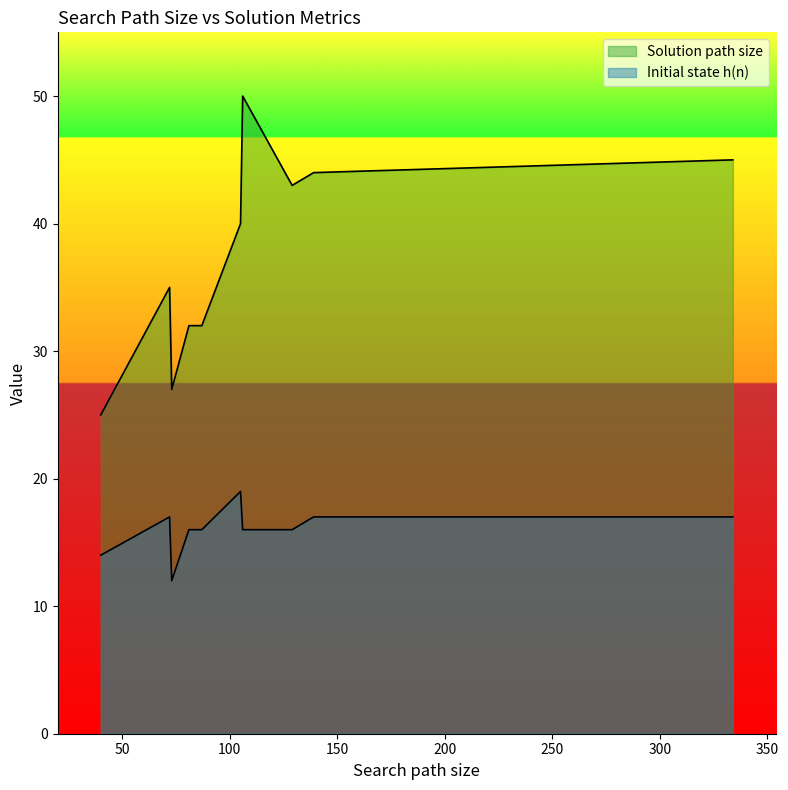

List the series in order of their peak value, highest first.

Solution path size, Initial state h(n)